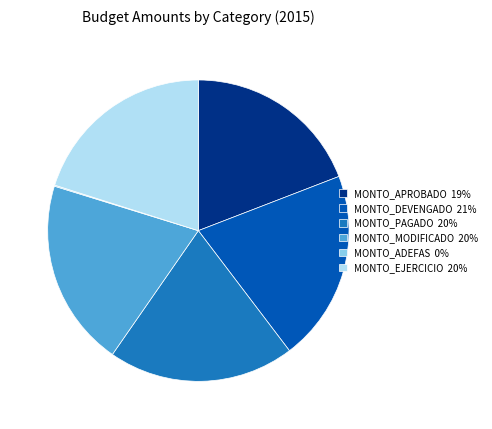

Does any single category account for the majority?

No